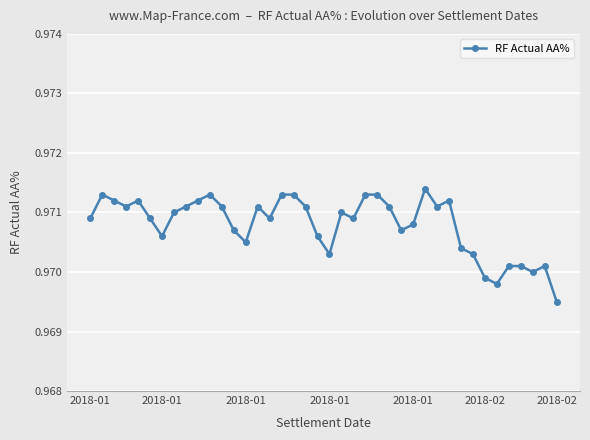

How many values are between 0 and 1?

40